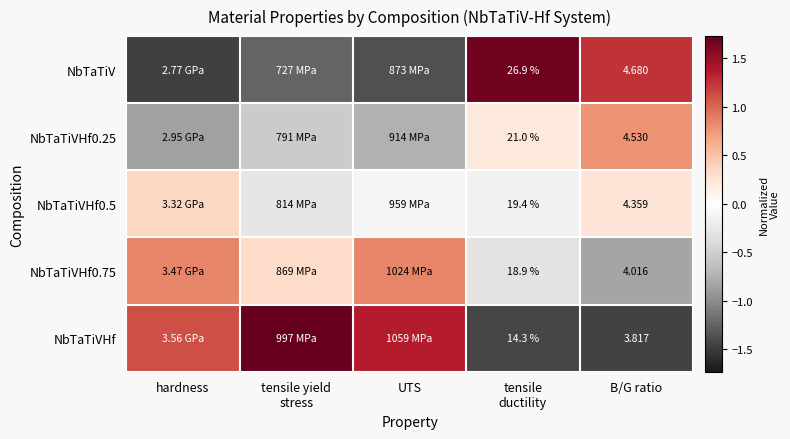

At how many categories does at least one series exceed -1?

5